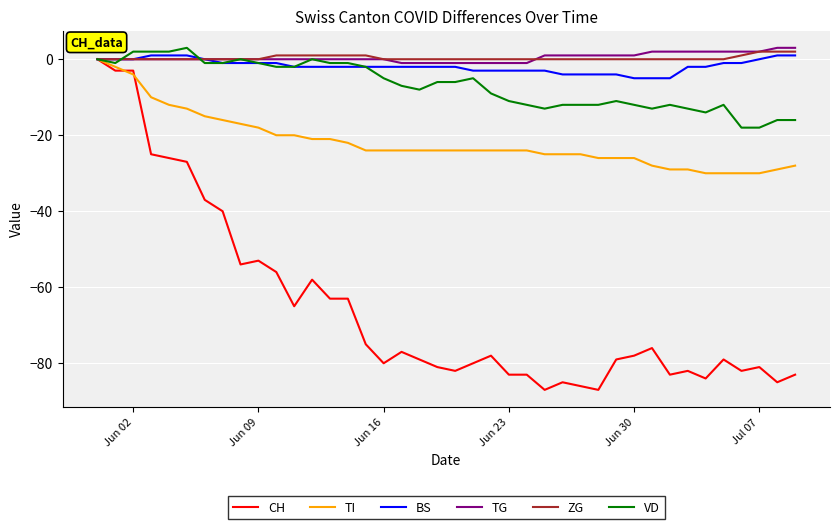

Which series has the largest range (max minus min)?

CH